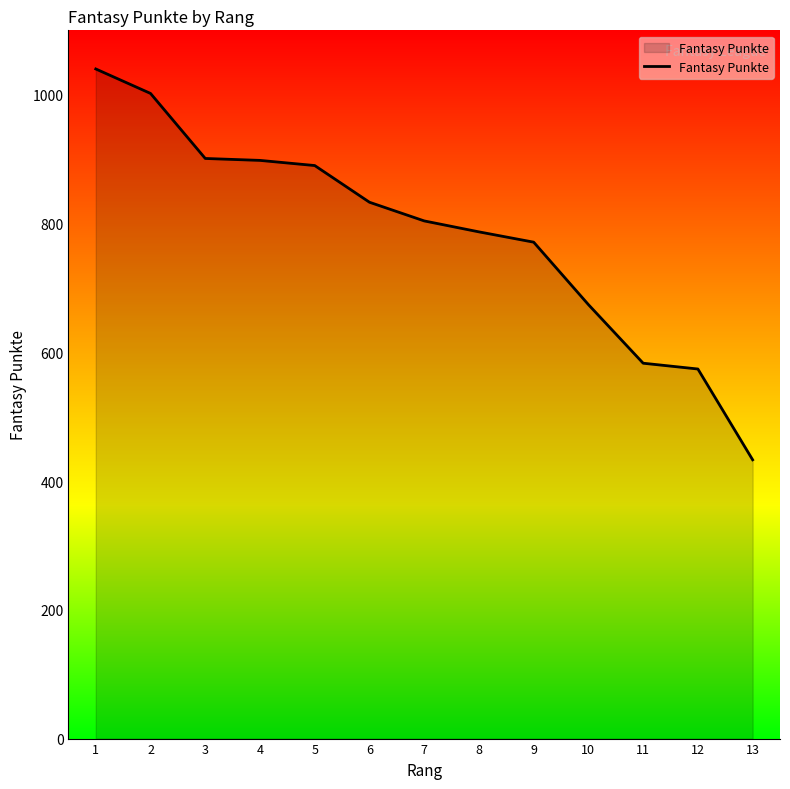

What is the difference between the values at 12 and 13?

141